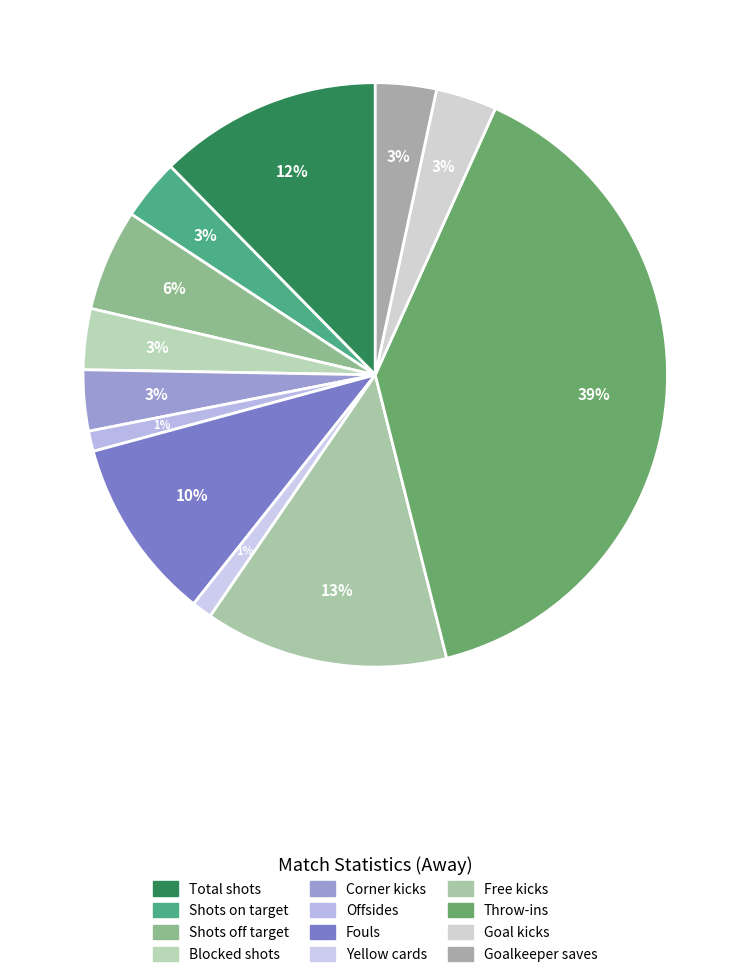

To the nearest percent, what is the difference between the largest and smallest slice percentages?

38%